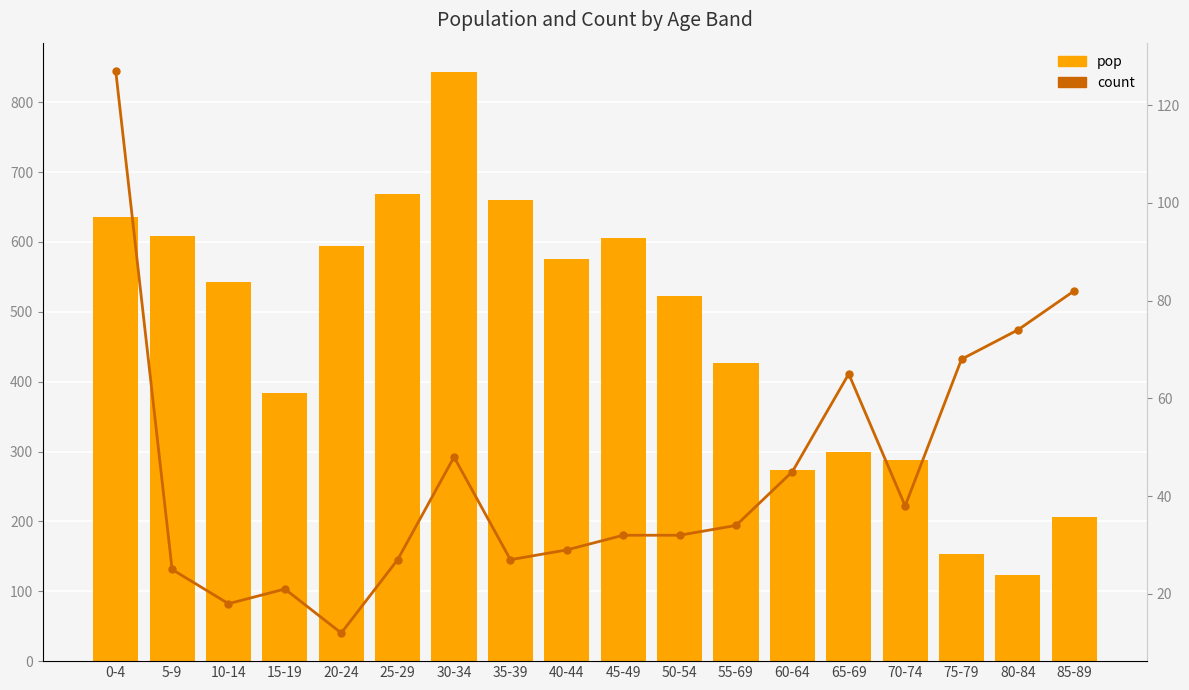

What is the label of the 1st bar from the left?

0-4